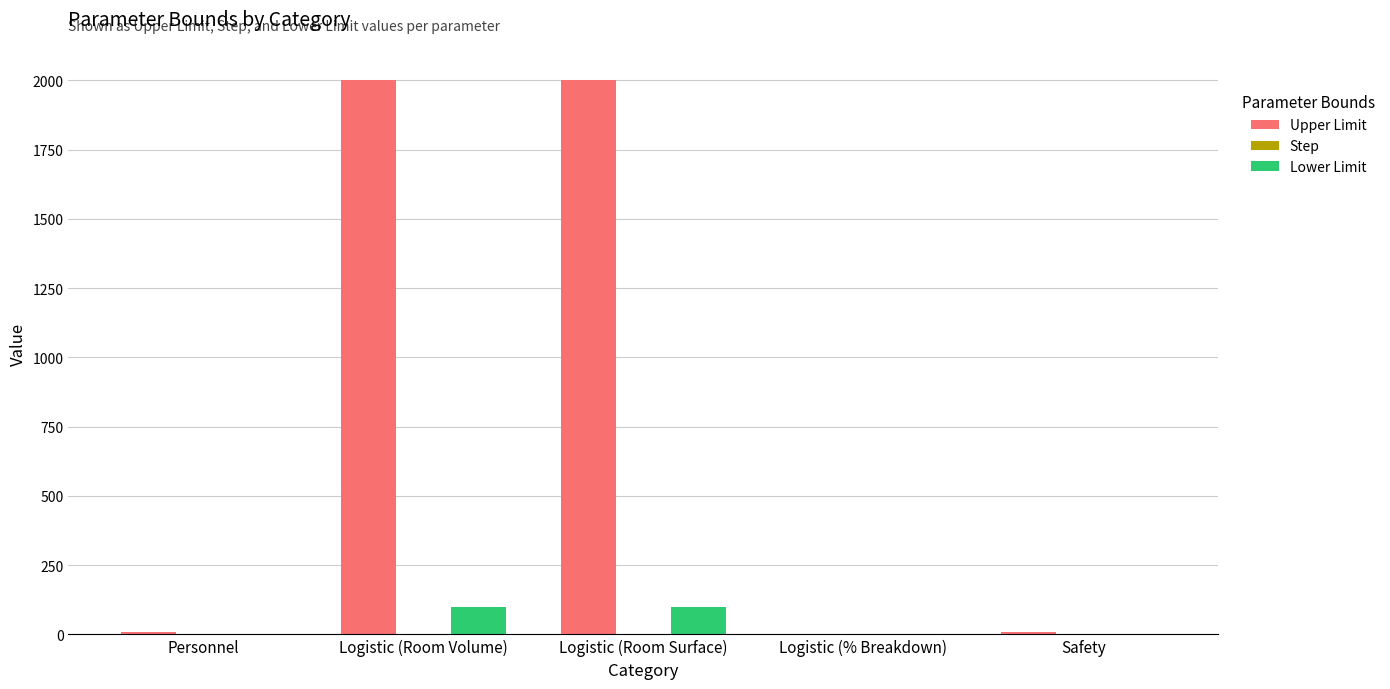

What is the total value across all series at Logistic (Room Surface)?

2101.0